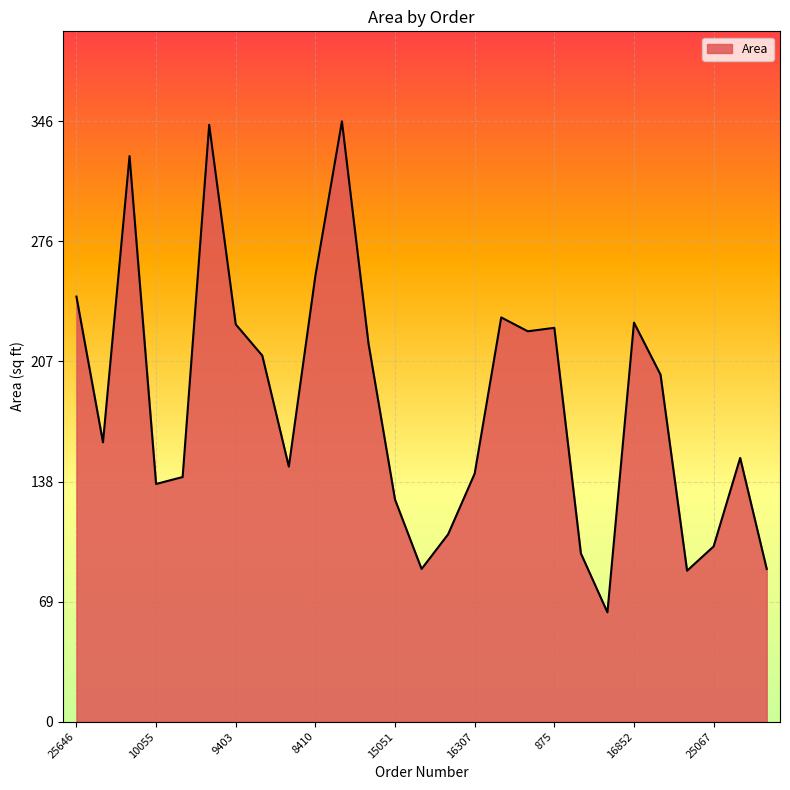

Does the chart display data point markers on the line(s)?

No